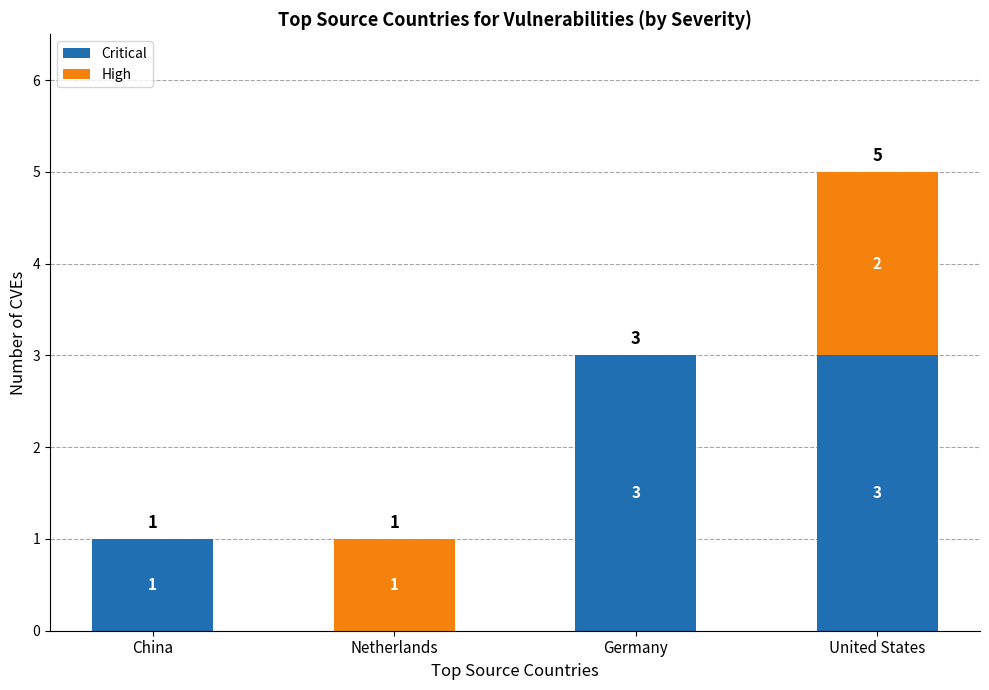

What is the sum of the Critical values at China and United States?

4